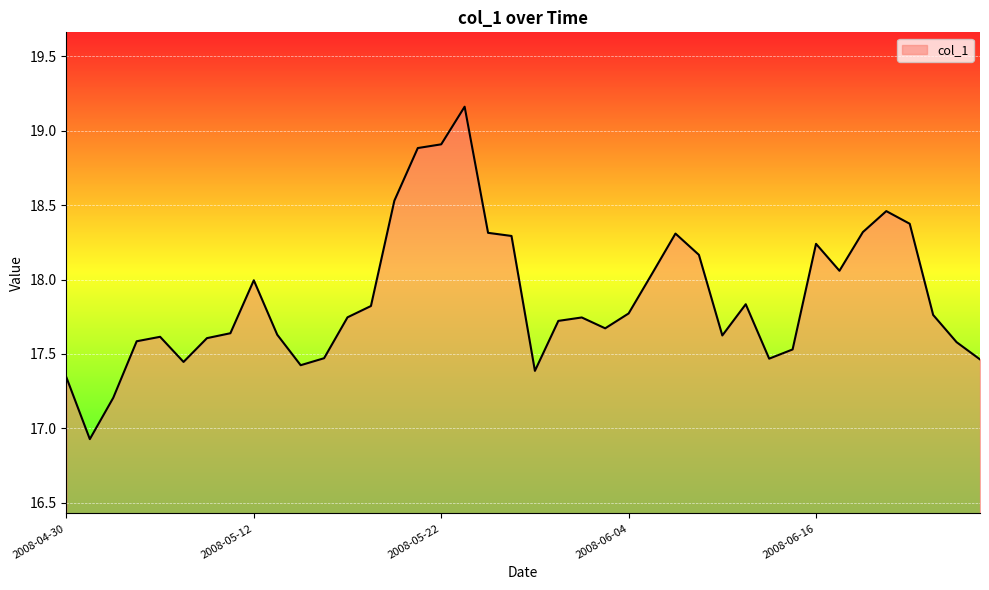

Does the chart display data point markers on the line(s)?

No